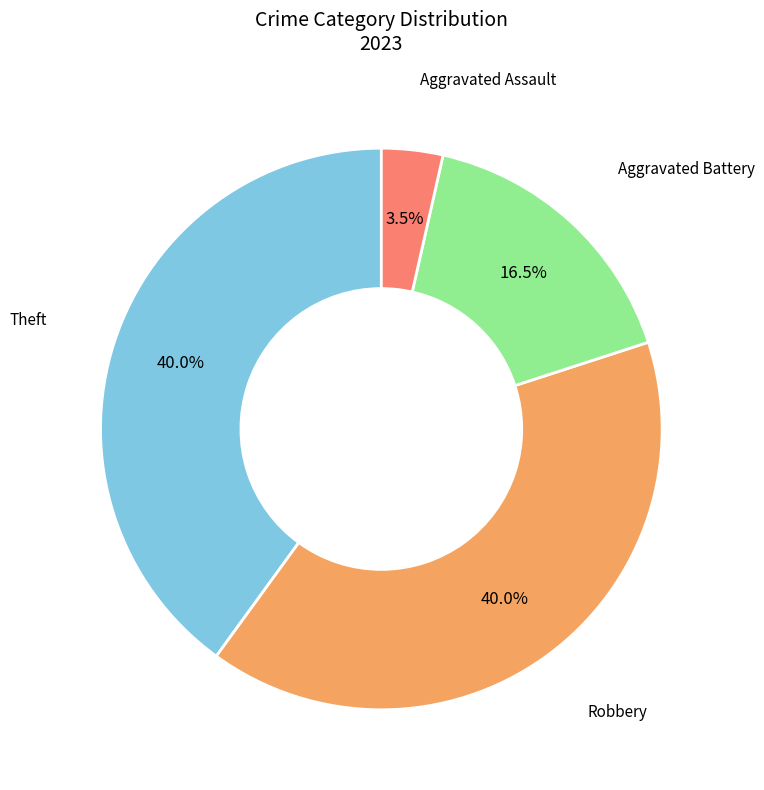

How many segments does this pie chart have?

4